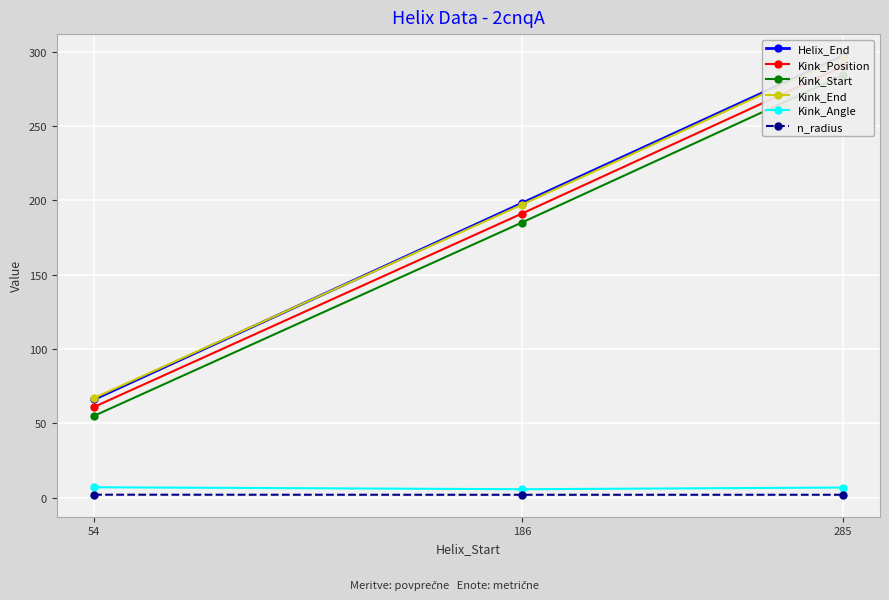

The Kink_Angle series shows 11.4 at 54. True or false?

False